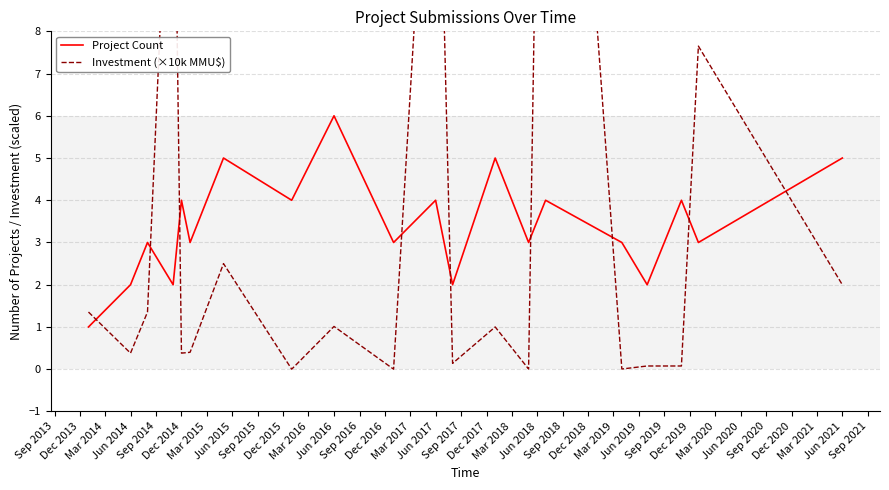

In Investment (×10k MMU$), how many points are higher than both neighbors (excluding endpoints)?

7